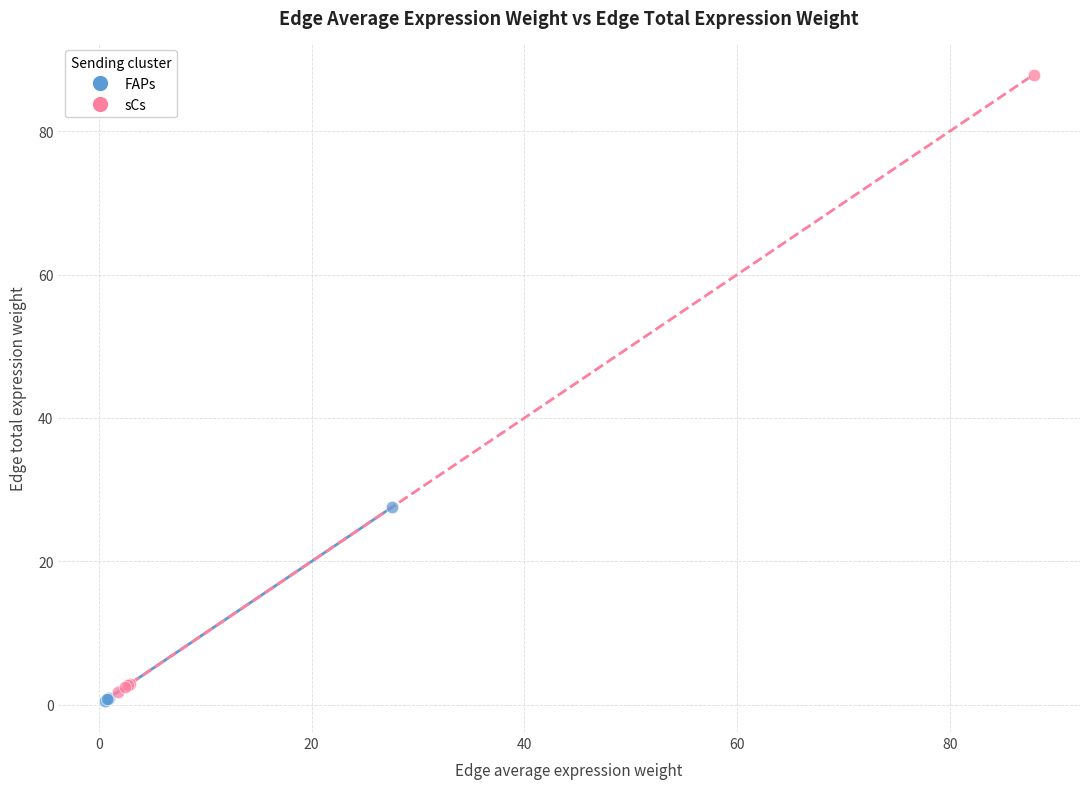

Which series reaches the maximum Y coordinate?

sCs